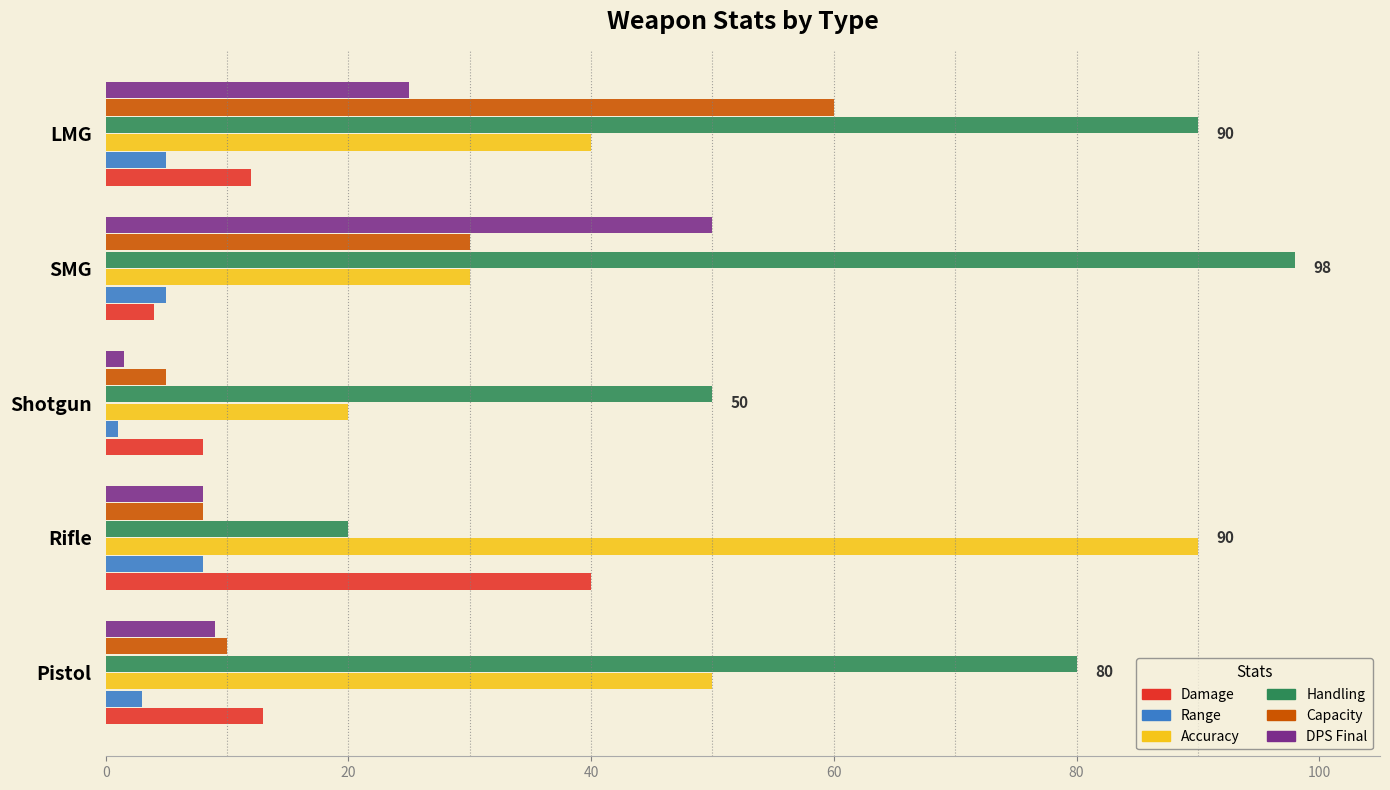

What is the difference between the second highest and second lowest values in the Damage series?

5.0